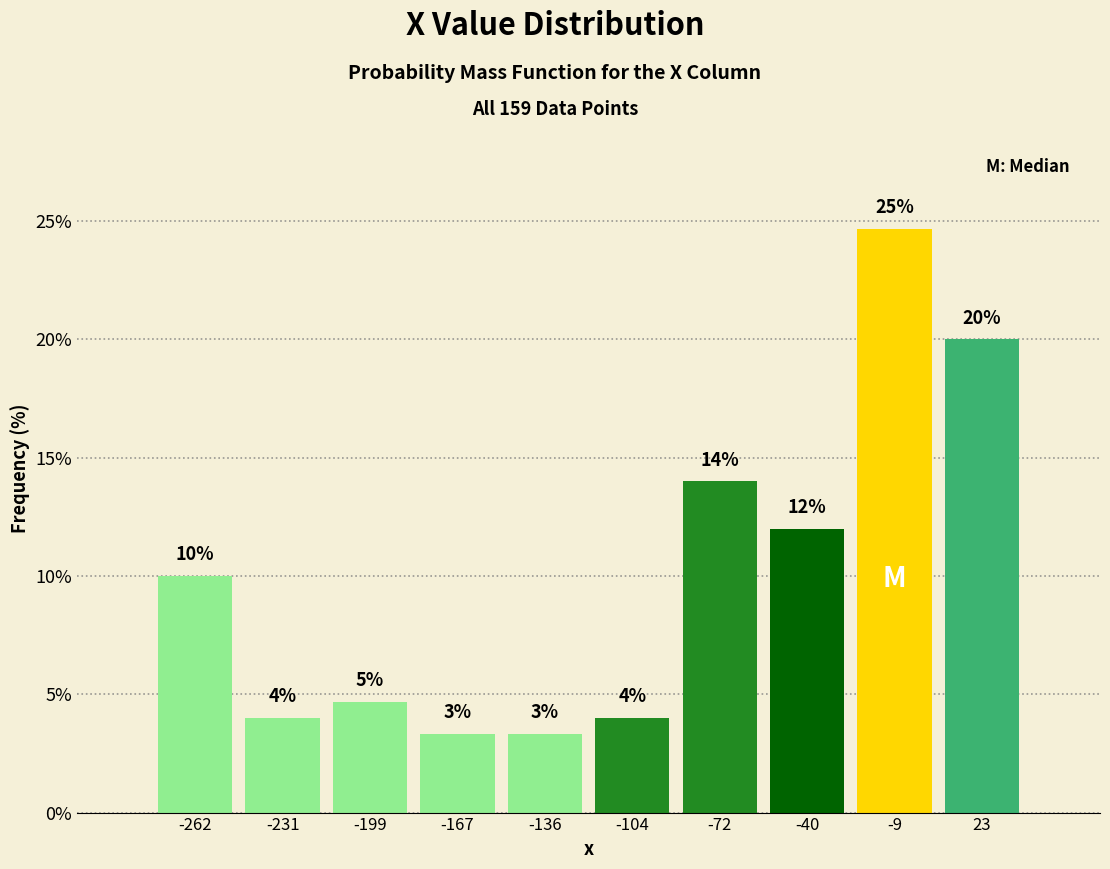

Which range on the x-axis has the tallest bar?

-25 to 5